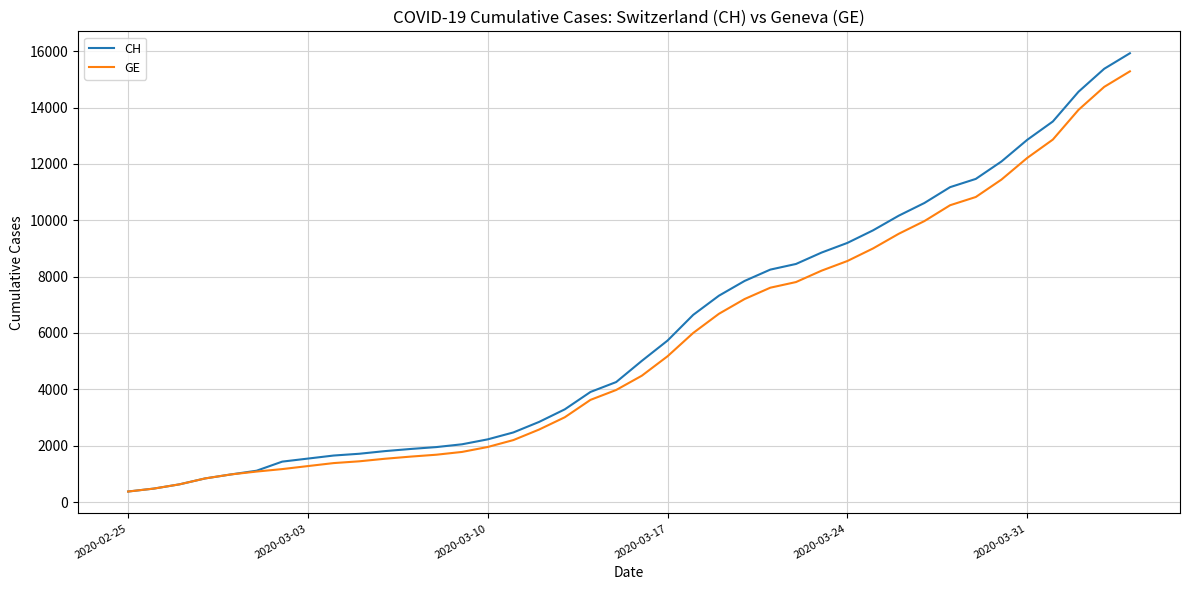

Which series has the largest range (max minus min)?

CH